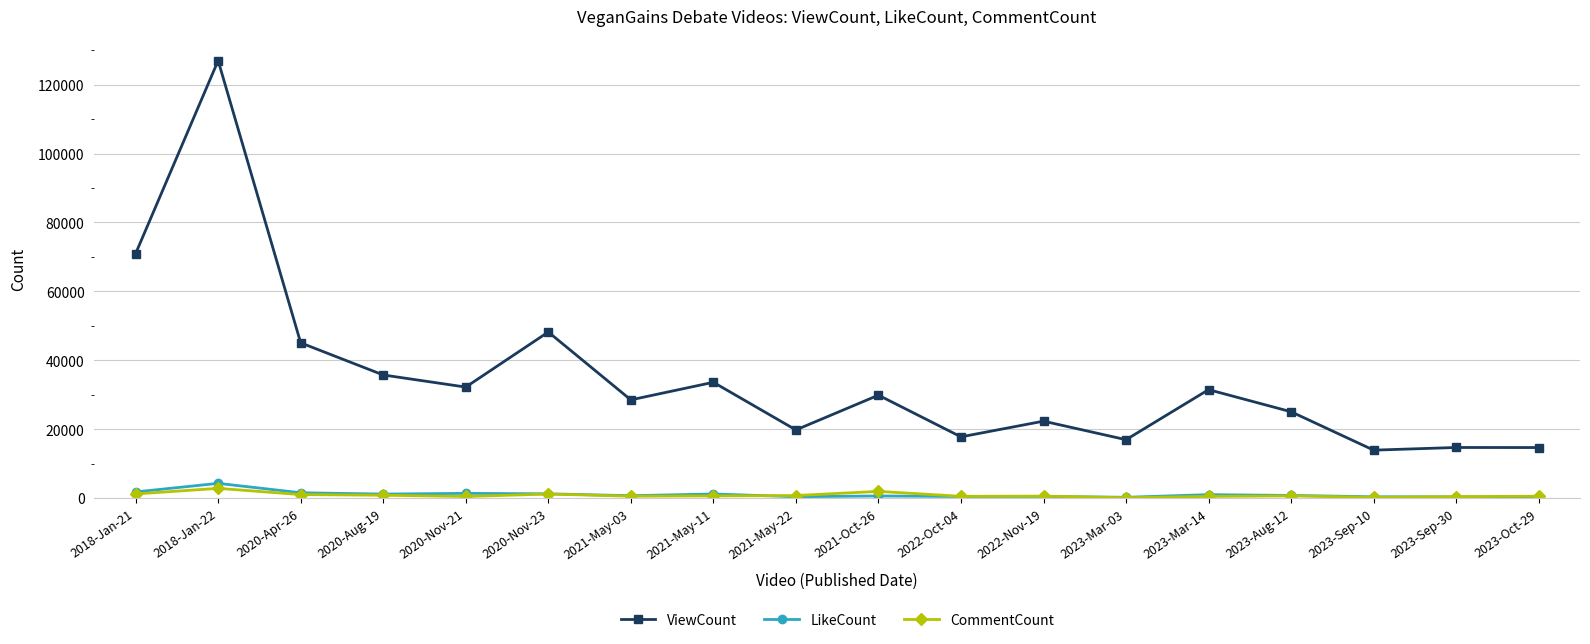

What is the spread (max minus min) of values at 2022-Nov-19?

21835